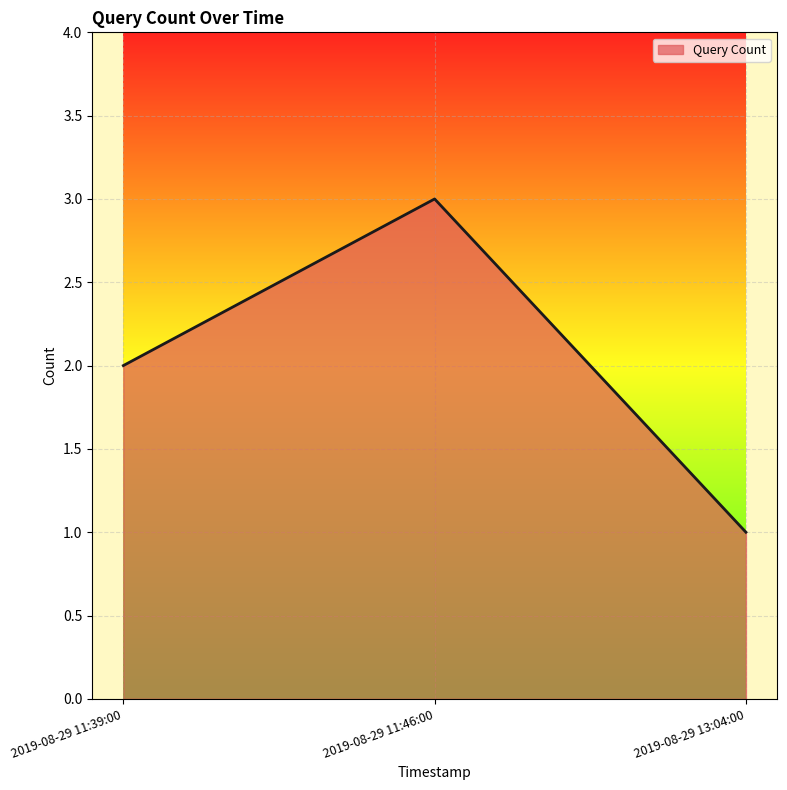

What is the maximum value shown in the chart?

3